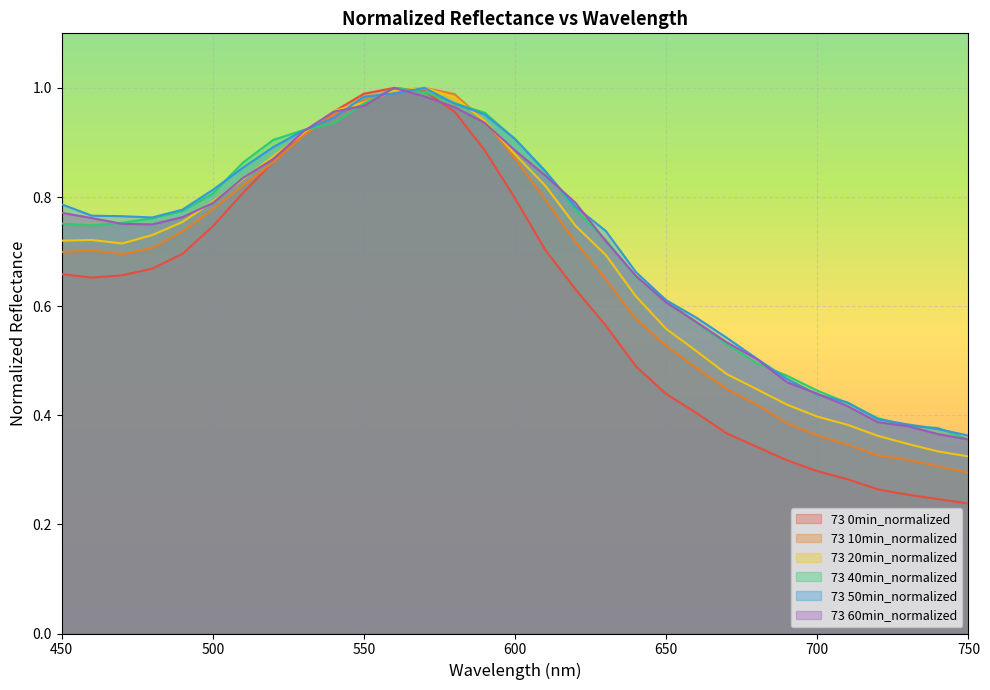

List the labels in order of 73 40min_normalized value, smallest first.

750, 740, 730, 720, 710, 700, 690, 680, 670, 660, 650, 640, 630, 460, 450, 470, 480, 490, 620, 500, 610, 510, 520, 600, 530, 540, 590, 550, 580, 570, 560